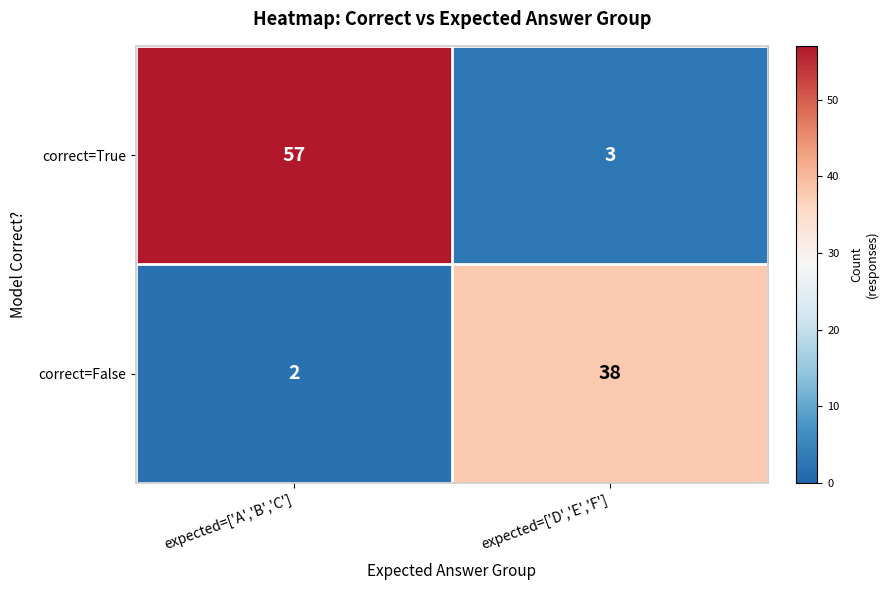

Rank the series by their average value, from lowest to highest.

correct=False, correct=True